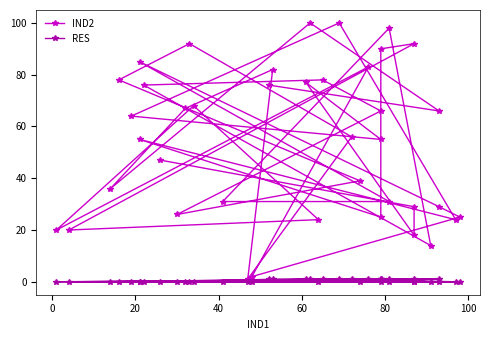

True or false: RES and IND2 cross at least once.

False